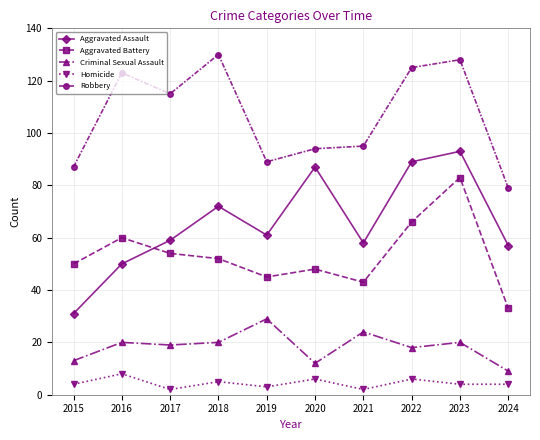

Which series has the widest spread of values?

Aggravated Assault